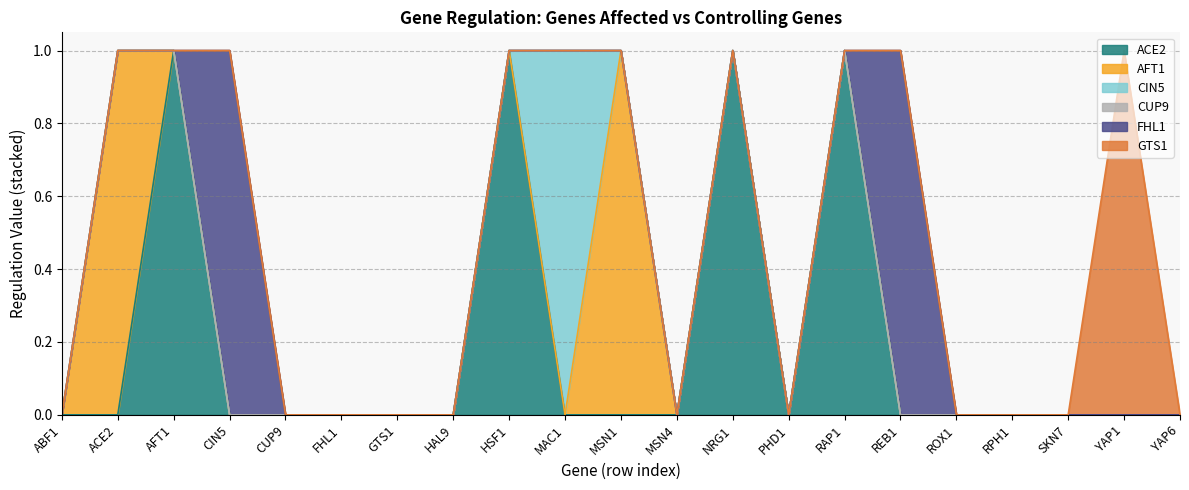

What is the label of the 4th point from the right?

RPH1